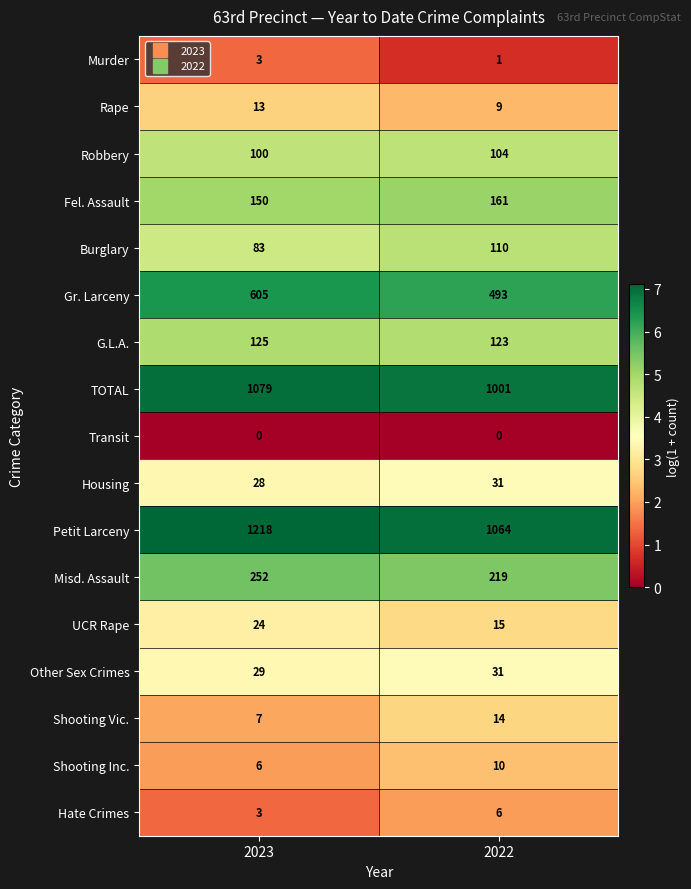

List the labels in order of Rape value, smallest first.

2022, 2023